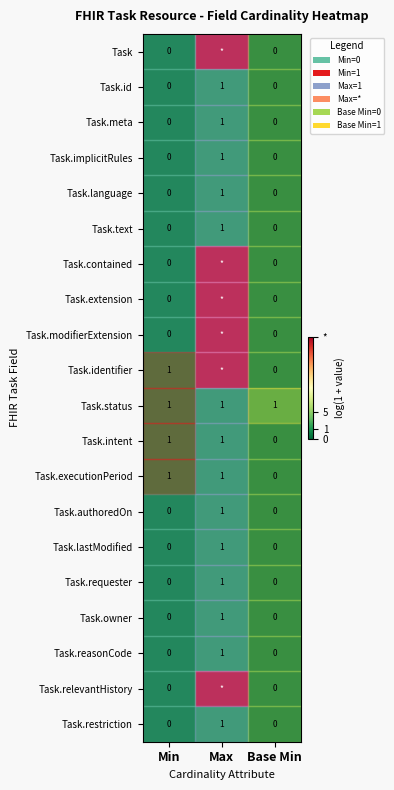

Which category has the highest value in the Task.requester series?

Max